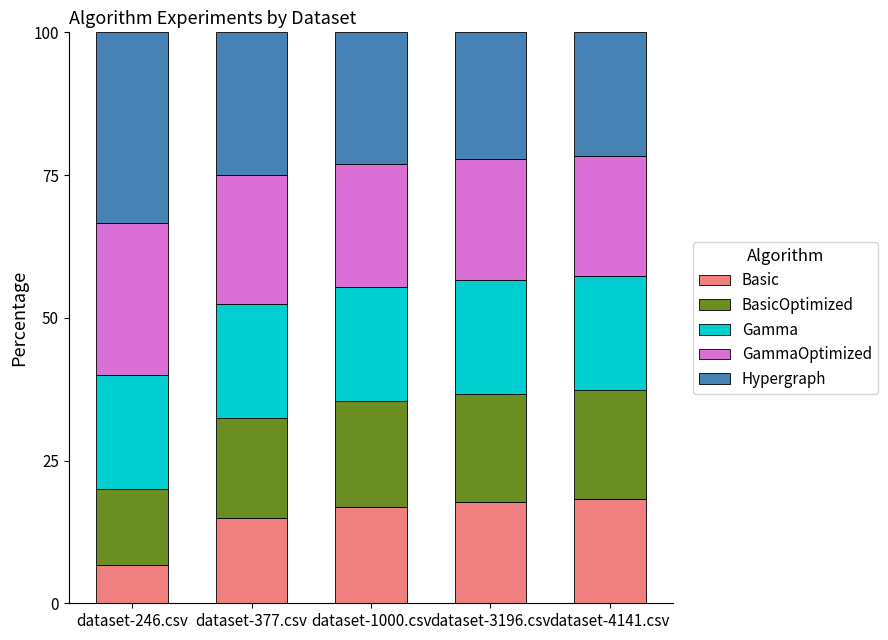

What is the approximate value of Basic at dataset-1000.csv?

16.9